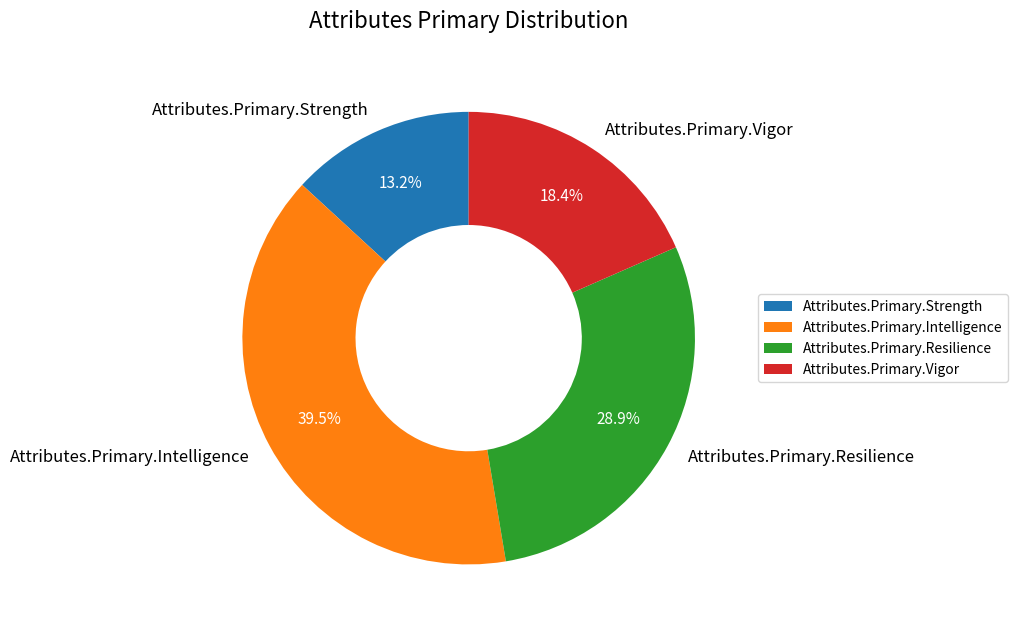

Does Attributes.Primary.Resilience account for over 50% of the chart?

No